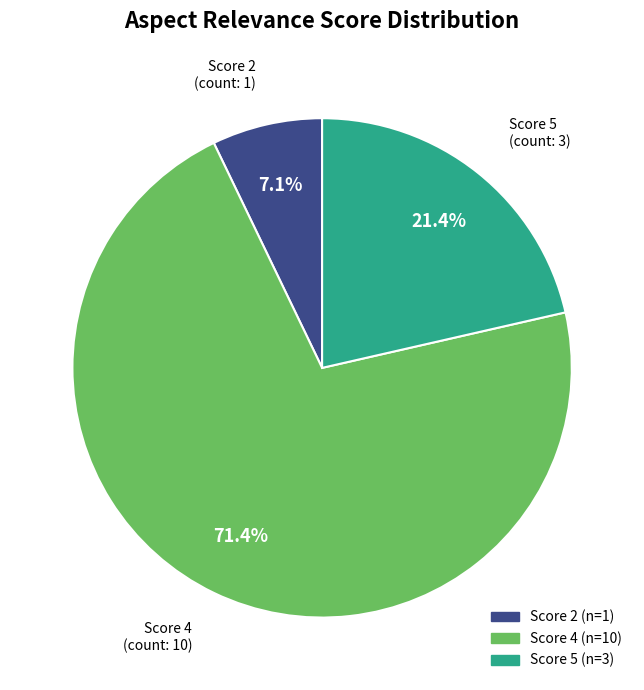

How many segments does this pie chart have?

3